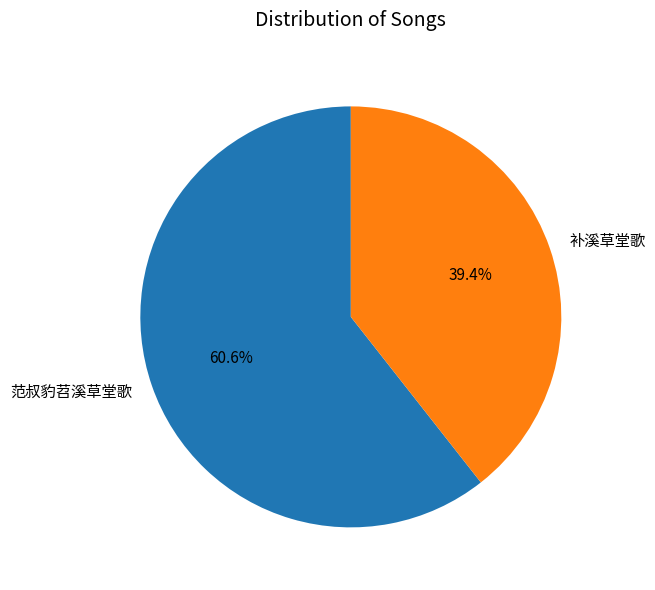

Is the sum of 范叔豹苕溪草堂歌 and 补溪草堂歌 greater than half?

Yes